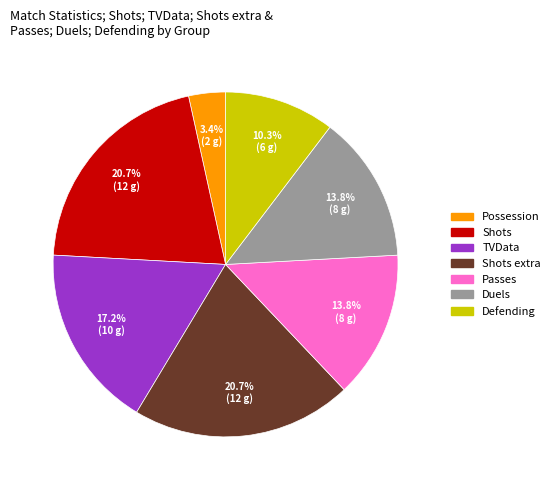

Is there a majority slice in this chart?

No